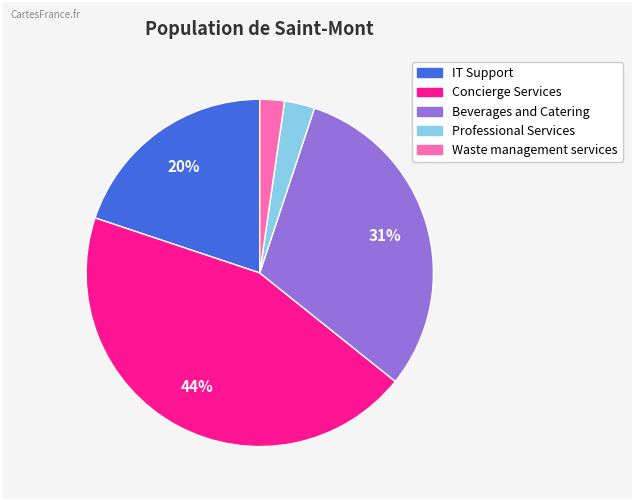

To the nearest percent, what is the average slice percentage?

20%